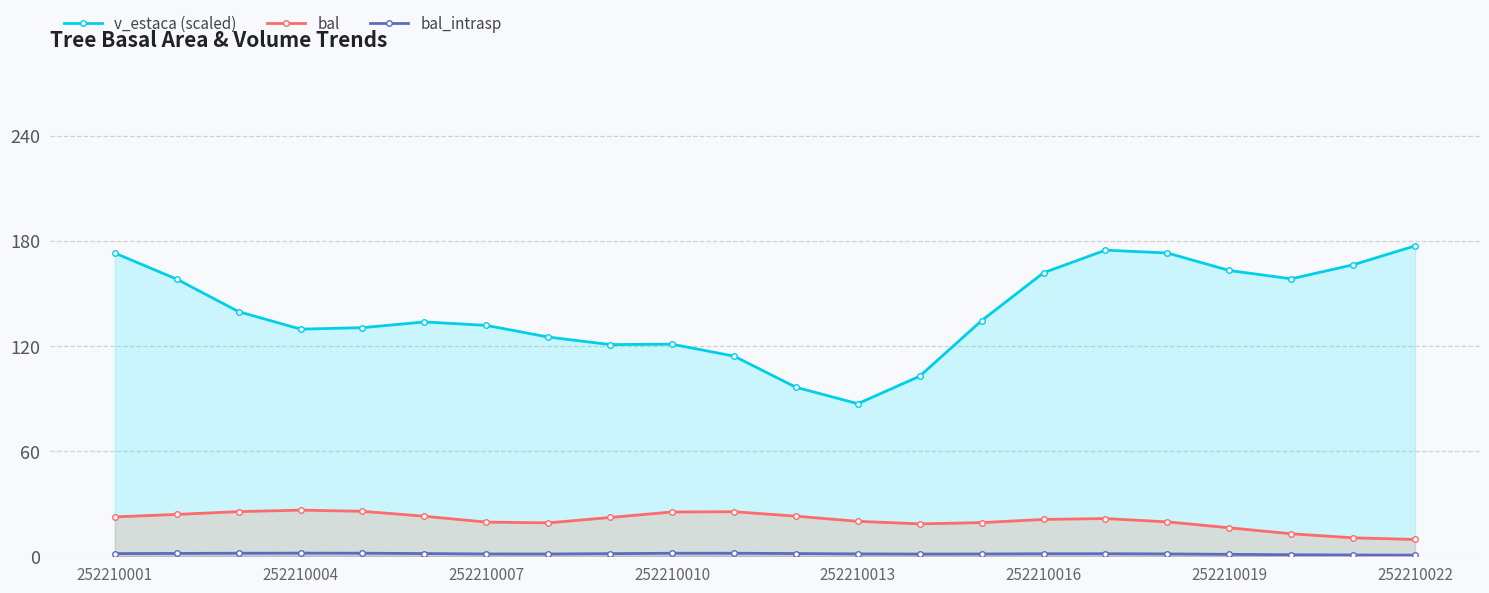

The v_estaca (scaled) series shows 313.1 at 252210022. True or false?

False